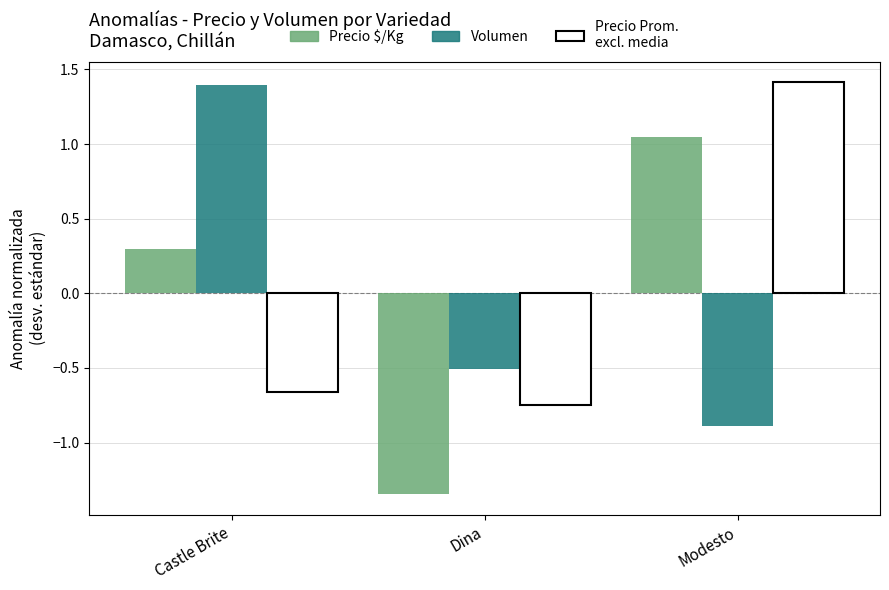

What is the difference between the highest and lowest values at Dina?

0.8